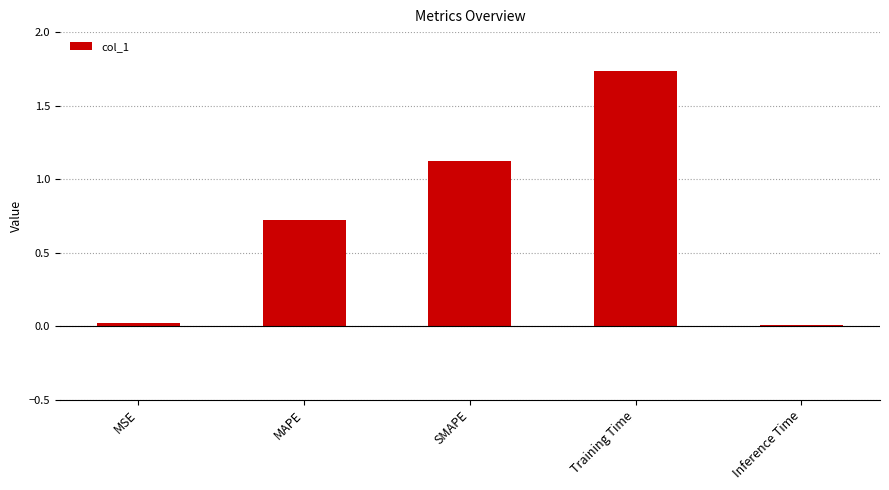

At which category does the chart reach its peak across all series?

Training Time